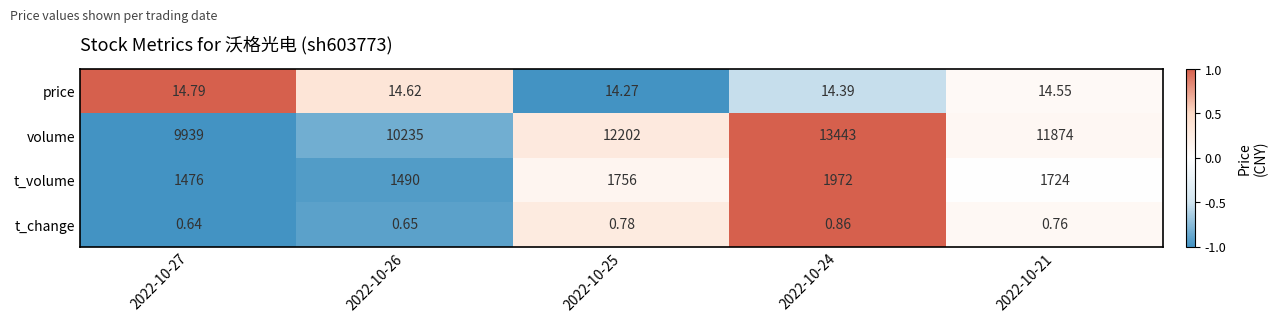

Between 2022-10-26 and 2022-10-21, which series saw the biggest shift?

volume